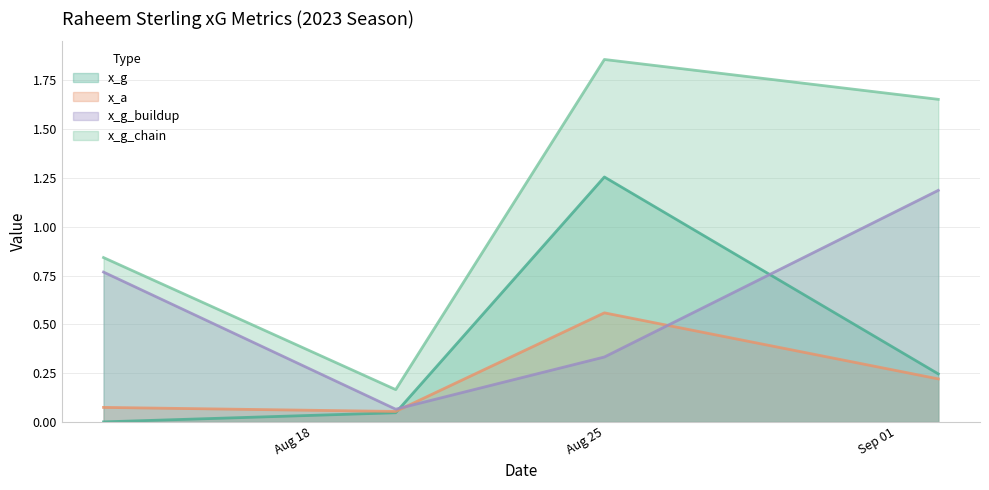

Which series has the largest total across all categories?

x_g_chain